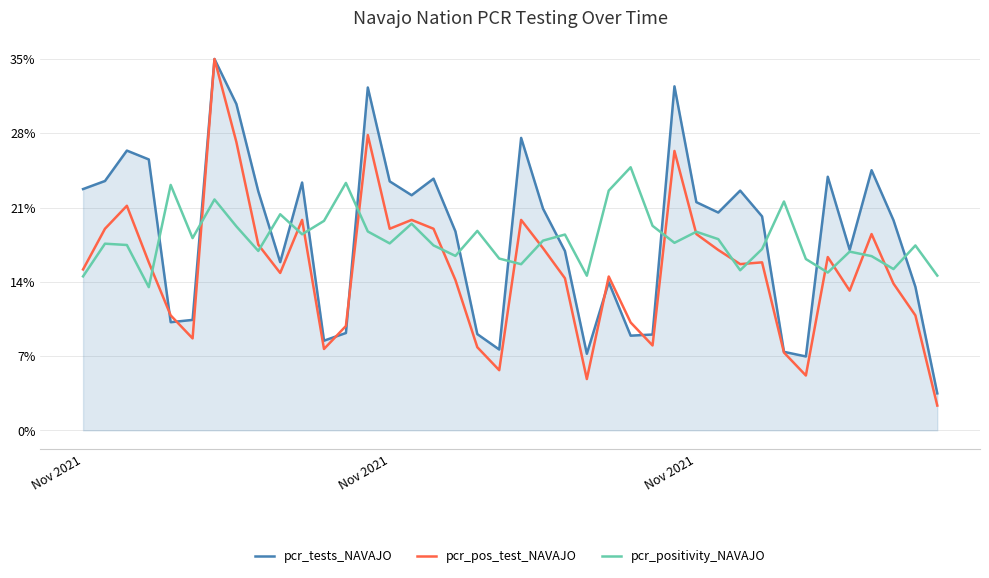

Is this an area chart (filled region under the line)?

Yes